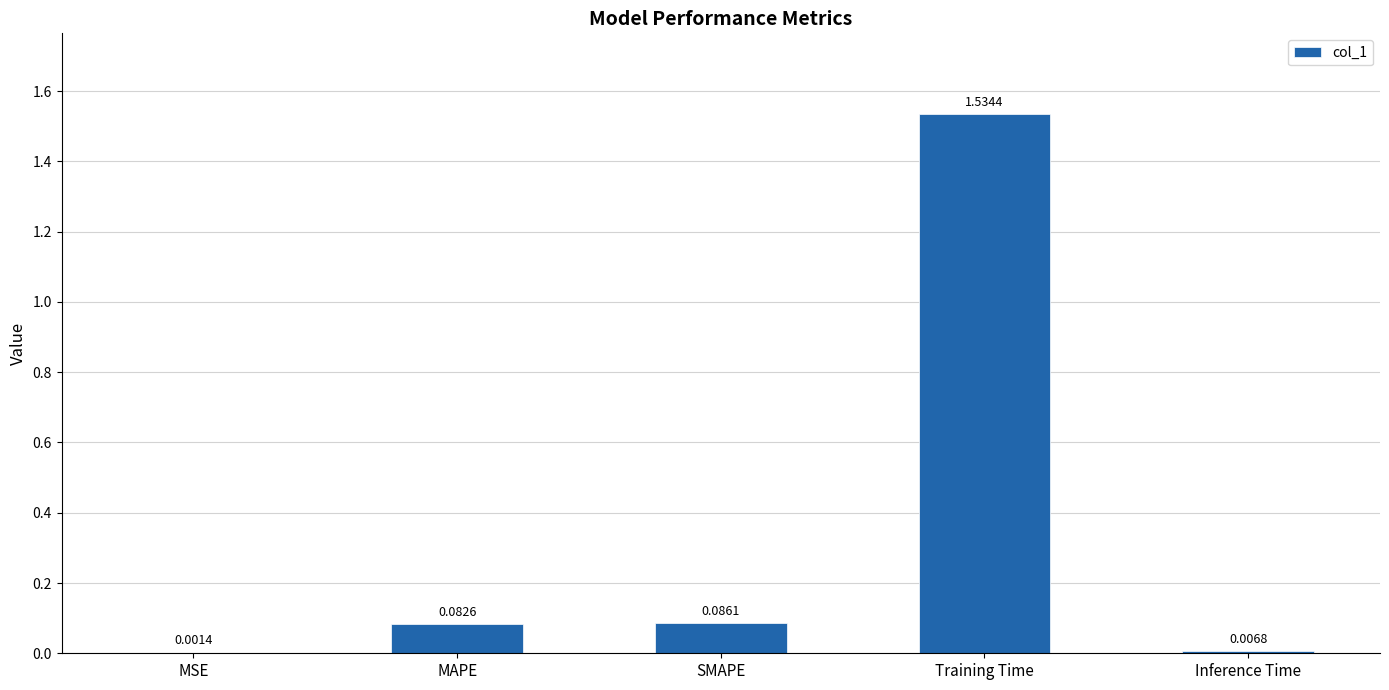

Where is the data nearest to the value 0?

MSE